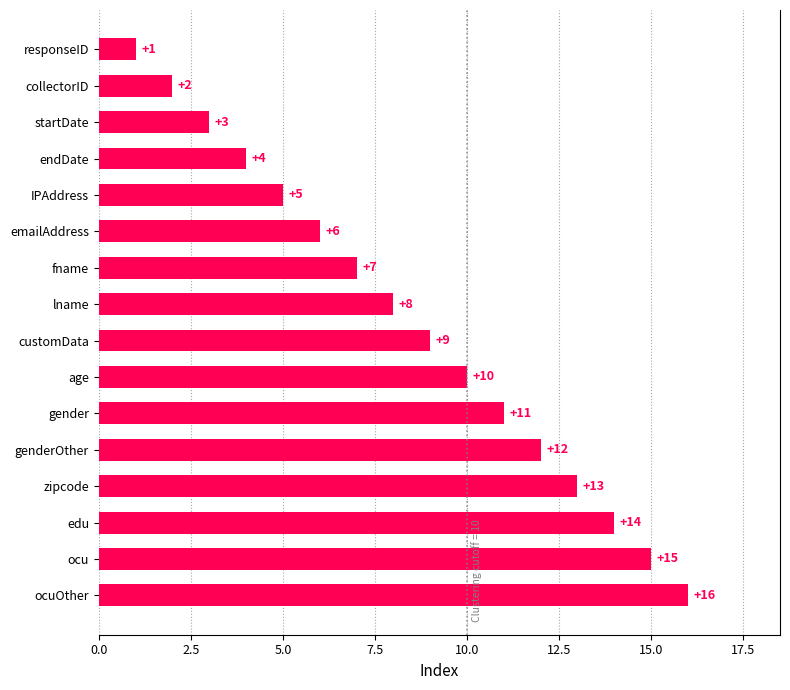

What position from the left is age?

7